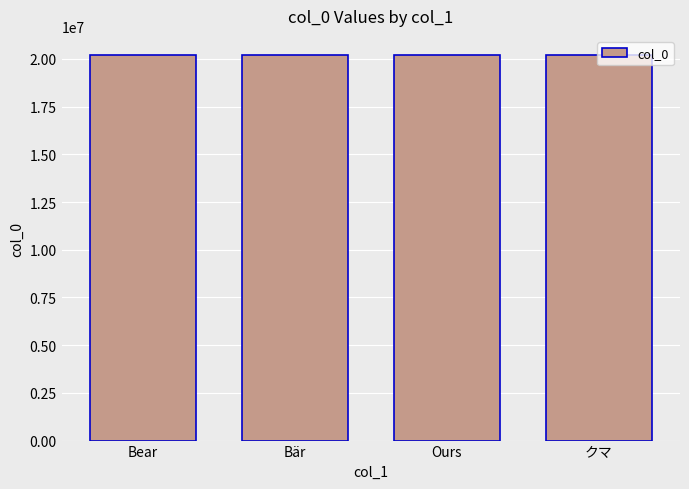

Count the number of categories in the chart.

4